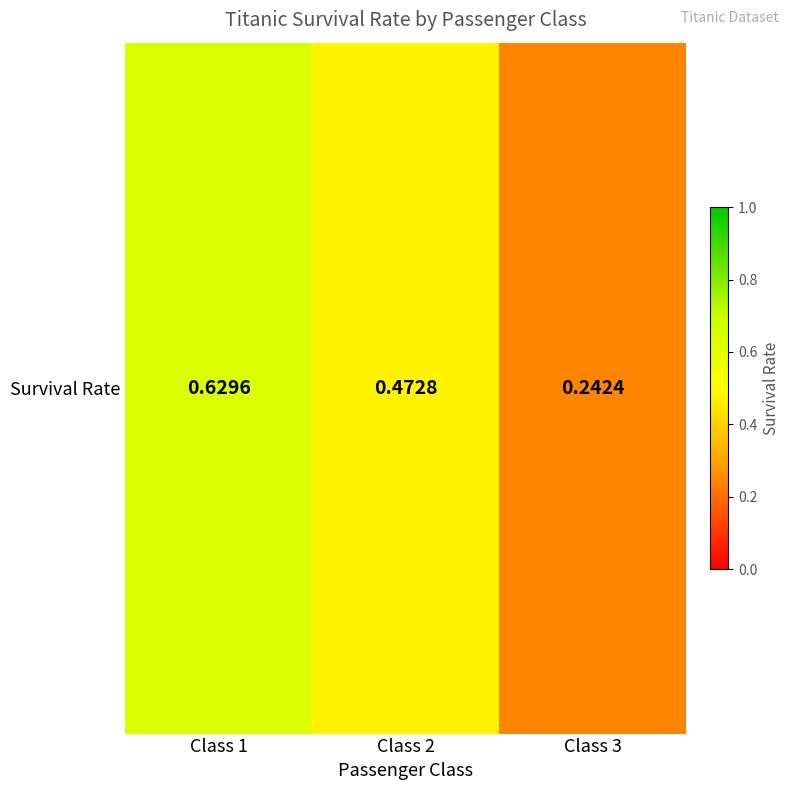

What is the average value?

0.4